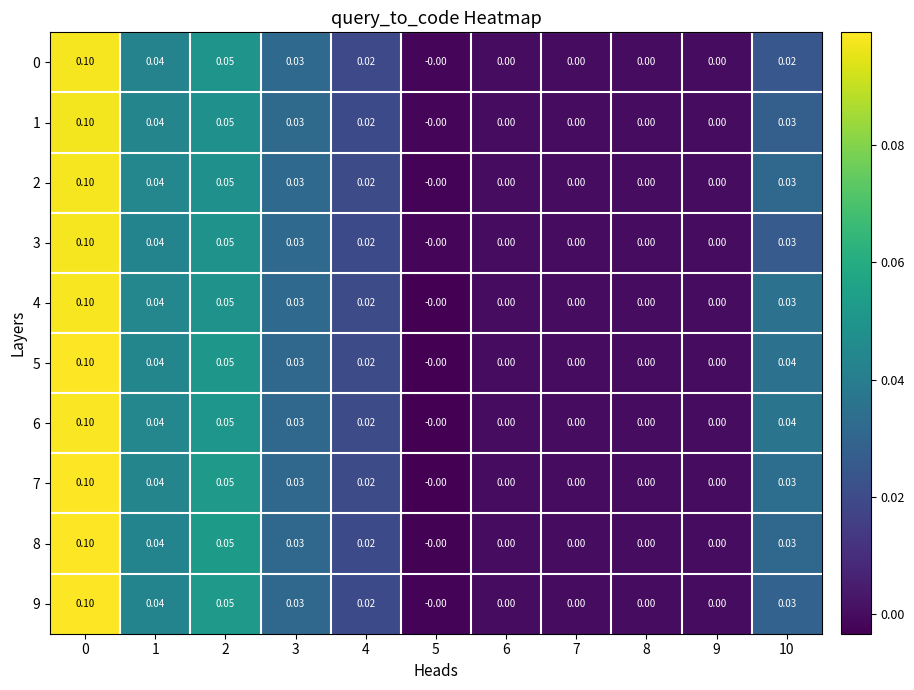

Rank the series at 4 from lowest to highest value.

0, 3, 1, 9, 8, 2, 7, 5, 4, 6